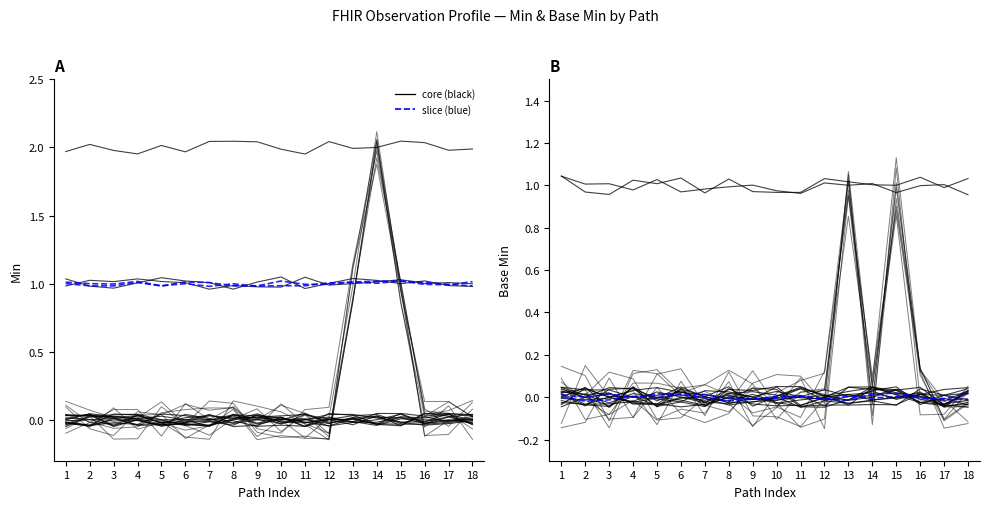

How many data points in Slice (blue) are less than 0?

10